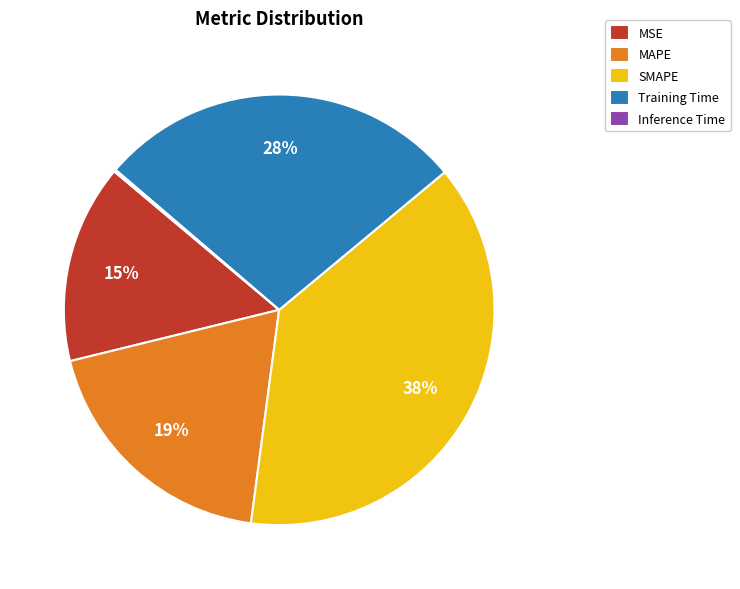

To the nearest percent, what percentage of the pie is SMAPE?

38%